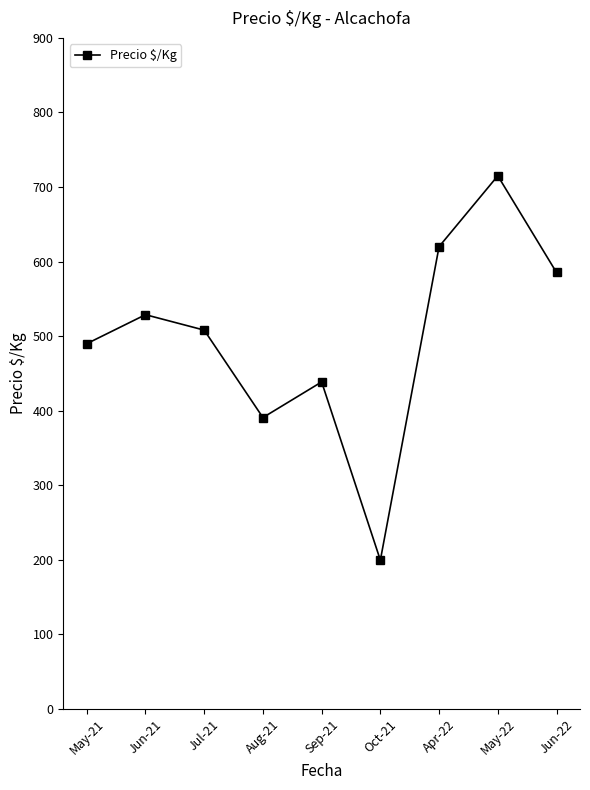

What is the sum of the values at Aug-21 and Oct-21?

590.1